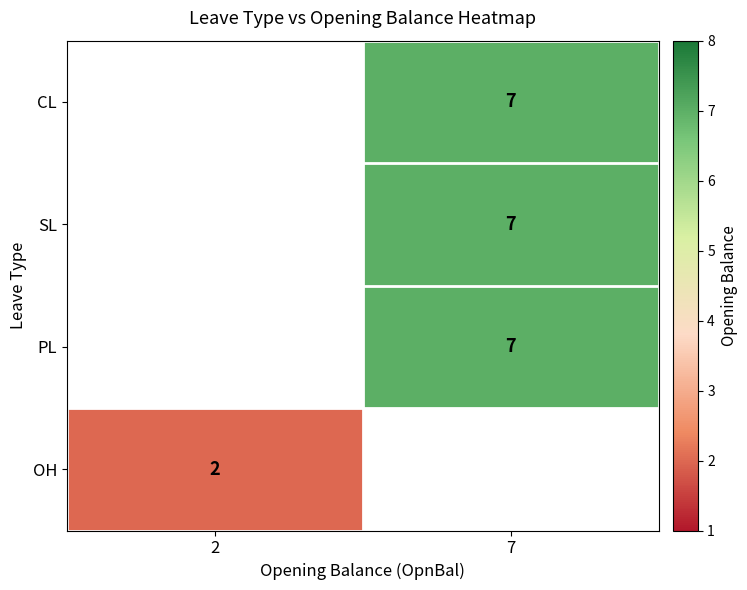

Which category has the highest value across all series?

7